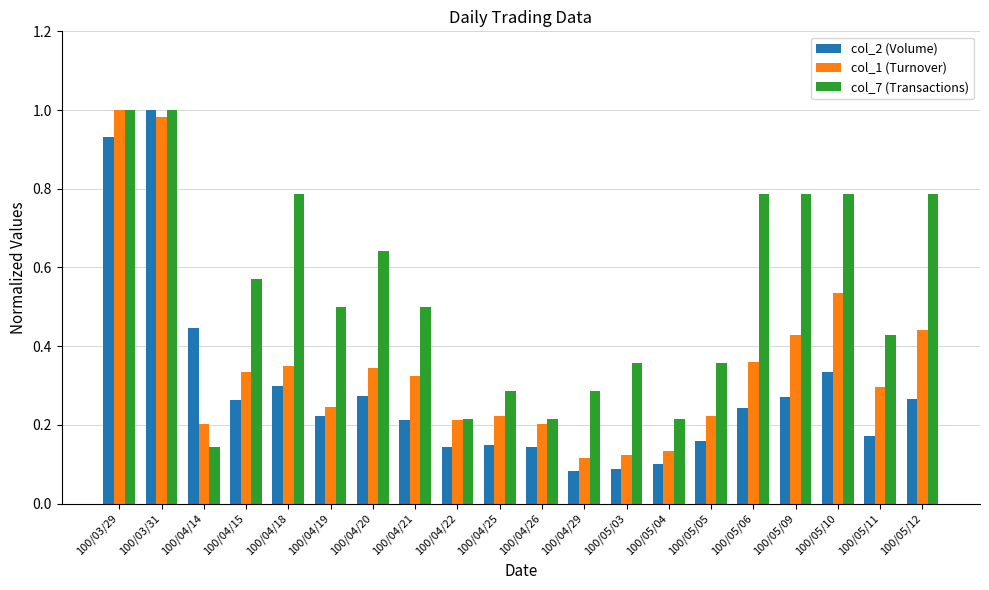

What is the label of the 11th bar from the left?

100/04/26